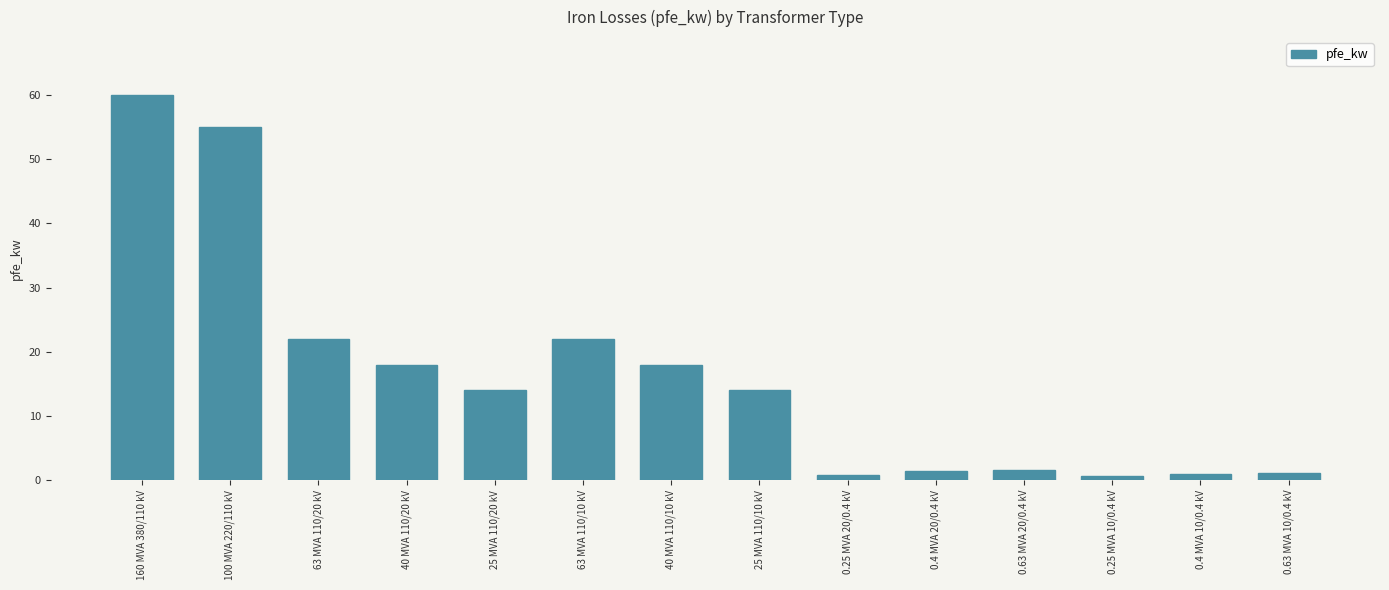

What is the value of the 2nd bar from the left?

55.0